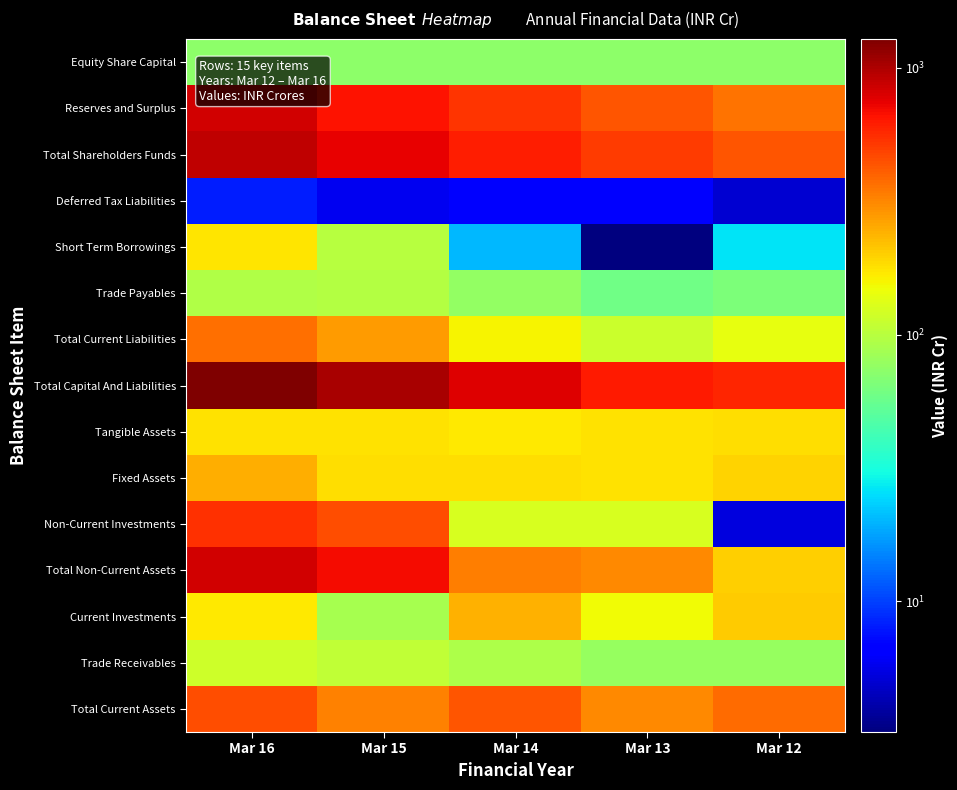

How many categories are shown in the chart?

5